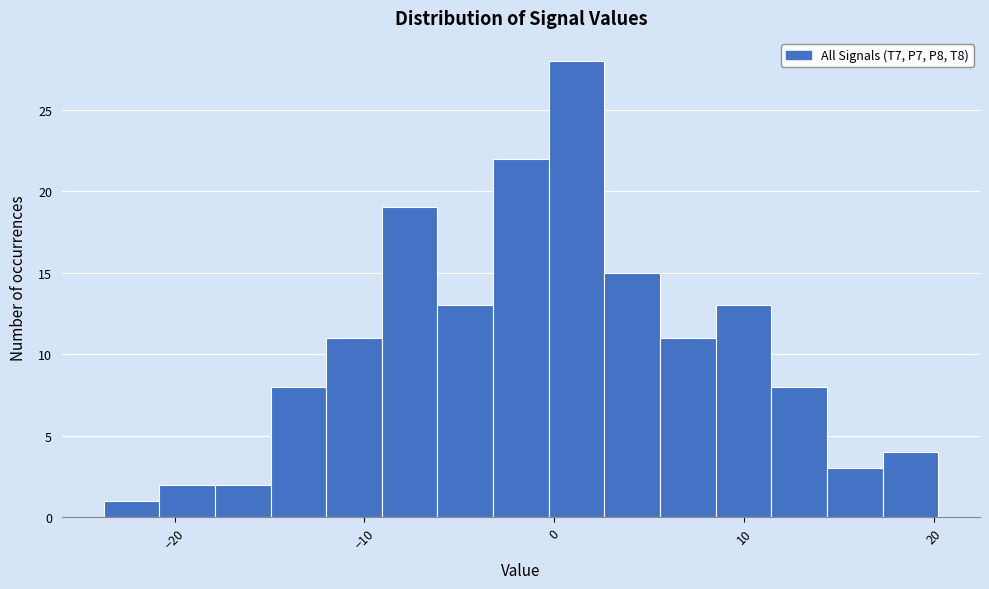

Around what value on the x-axis is the tallest bar? Give the approximate position of its centre, as read against the axis.

1